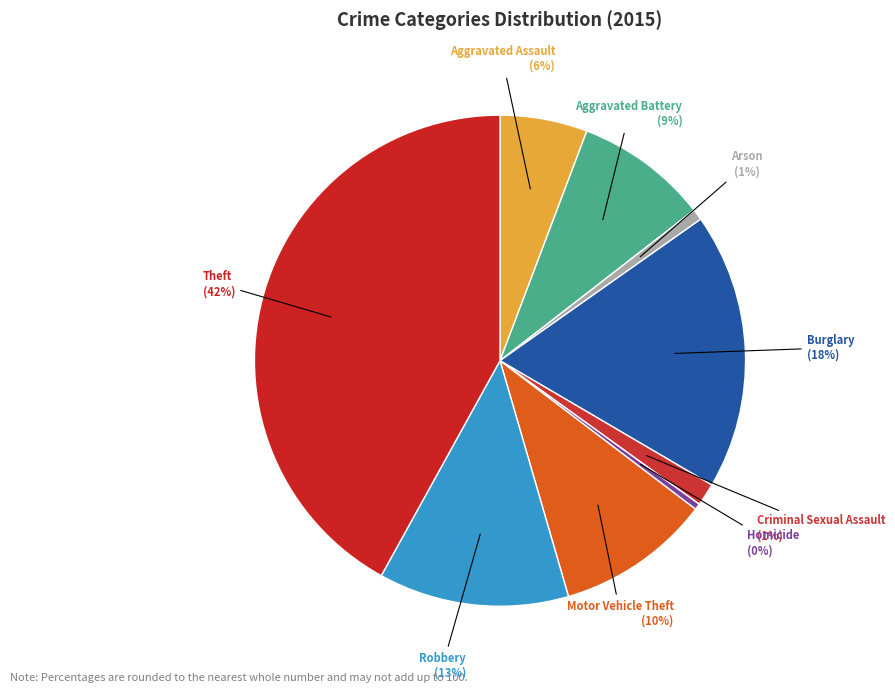

Which category has the biggest portion of the pie?

Theft